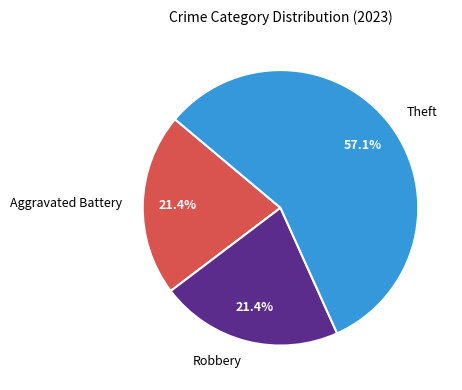

Approximately how many times larger is the value at Aggravated Battery compared to Theft?

0.4